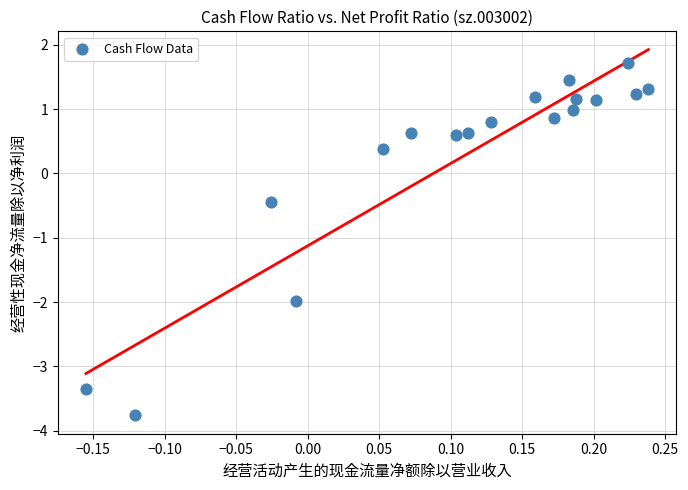

What is the range of Y values (max minus min)?

5.5